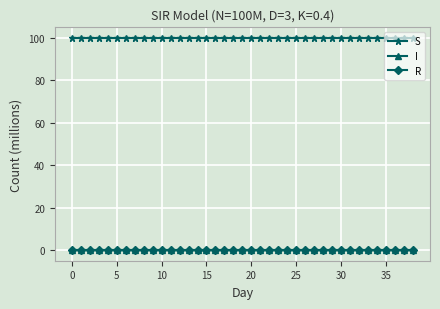

What is the greatest value displayed?

100.0